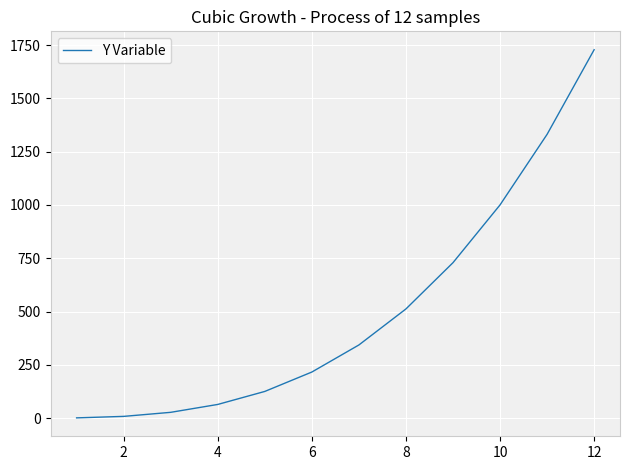

Count the number of categories in the chart.

12